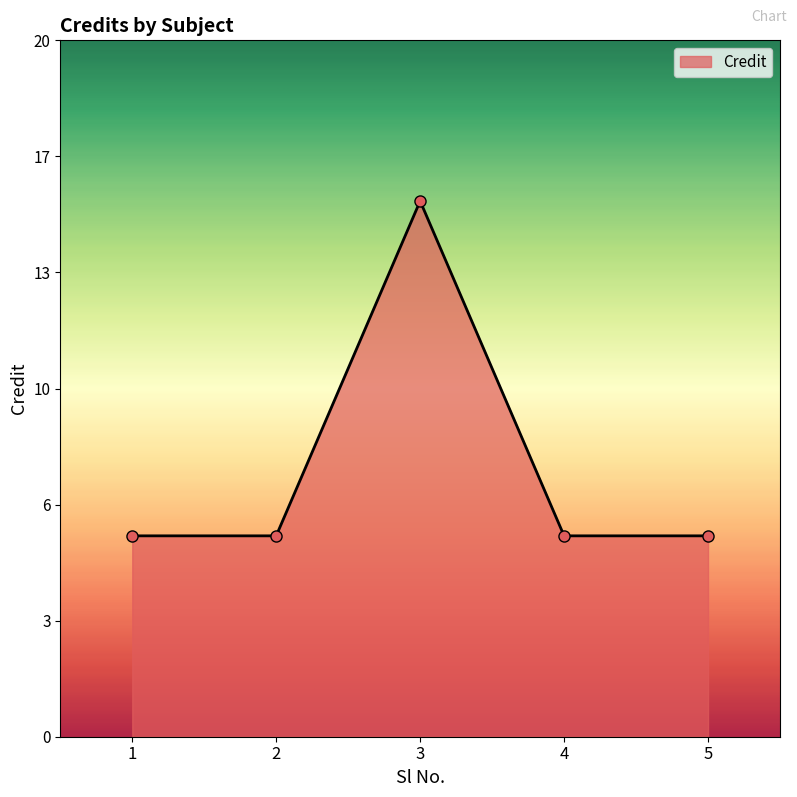

What is the difference between the maximum and minimum values?

10